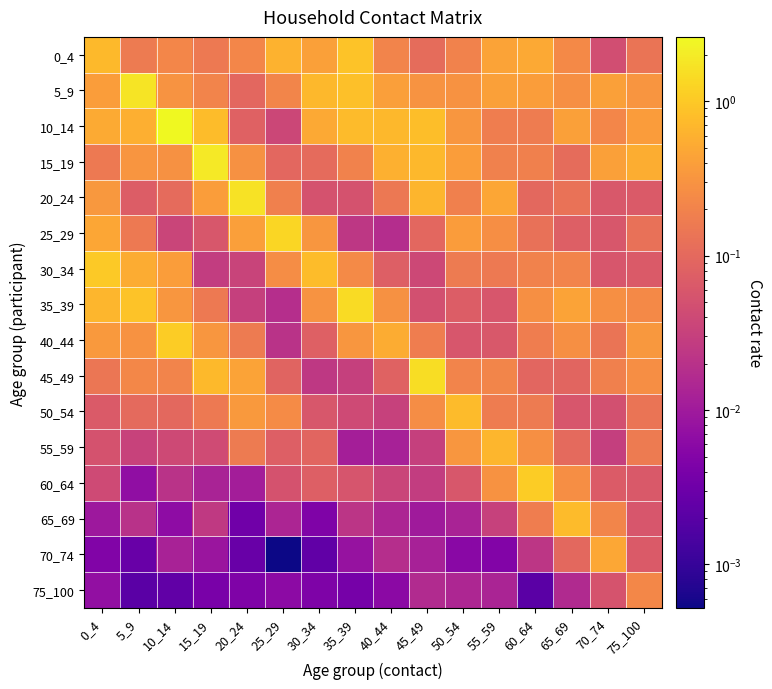

Which series has the largest range (max minus min)?

10_14